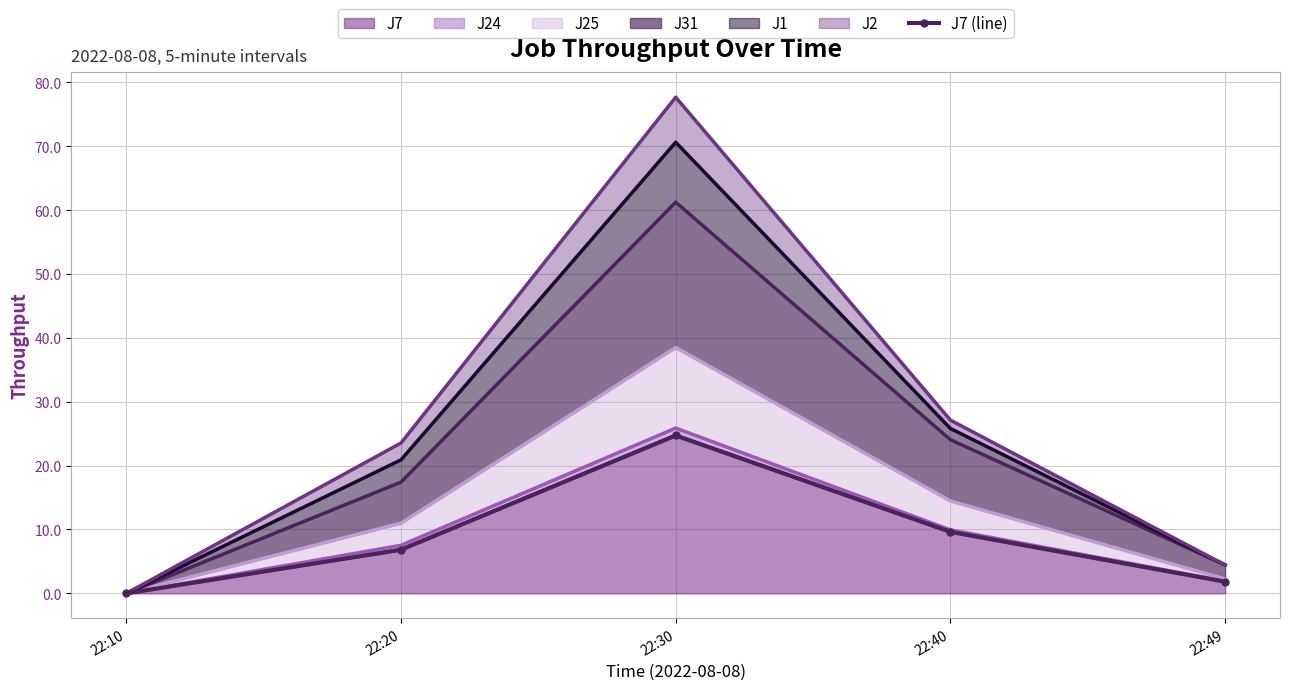

At which label is the value closest to 12?

22:40